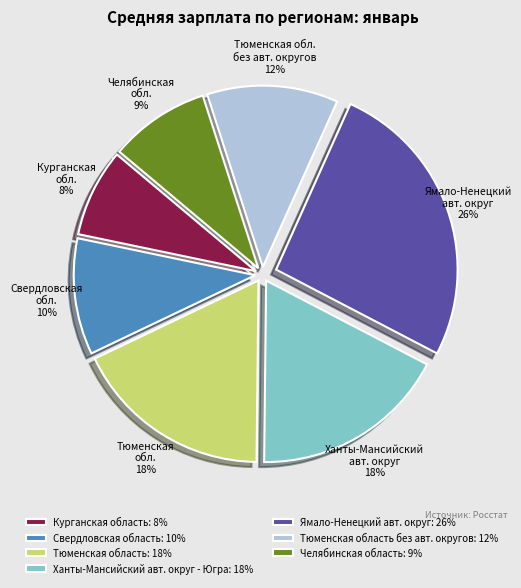

Which has a higher value, Курганская область: 8% or Тюменская область без авт. округов: 12%?

Тюменская область без авт. округов: 12%